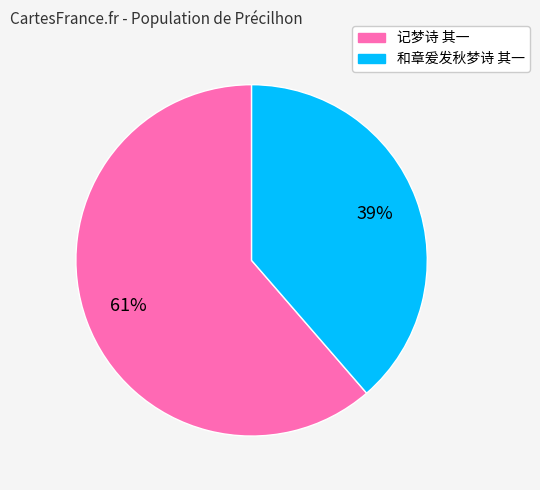

Is there any slice that represents more than half of the pie?

Yes